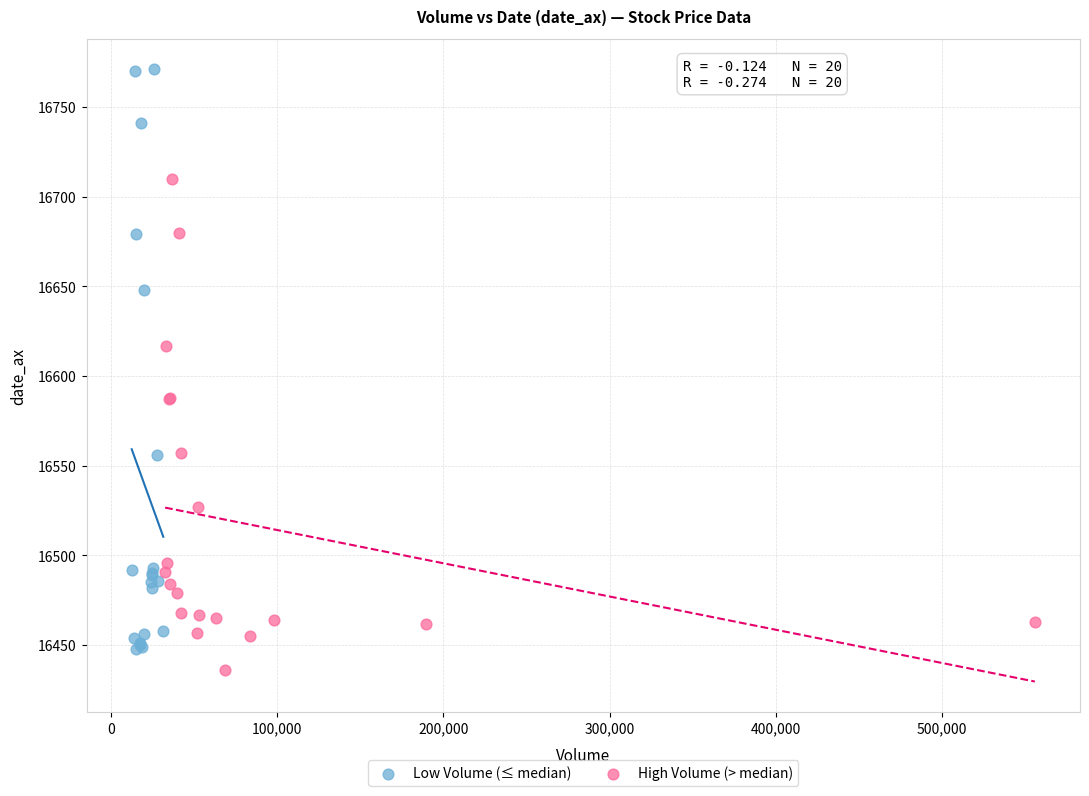

Which series reaches the minimum Y coordinate?

High Volume (> median)